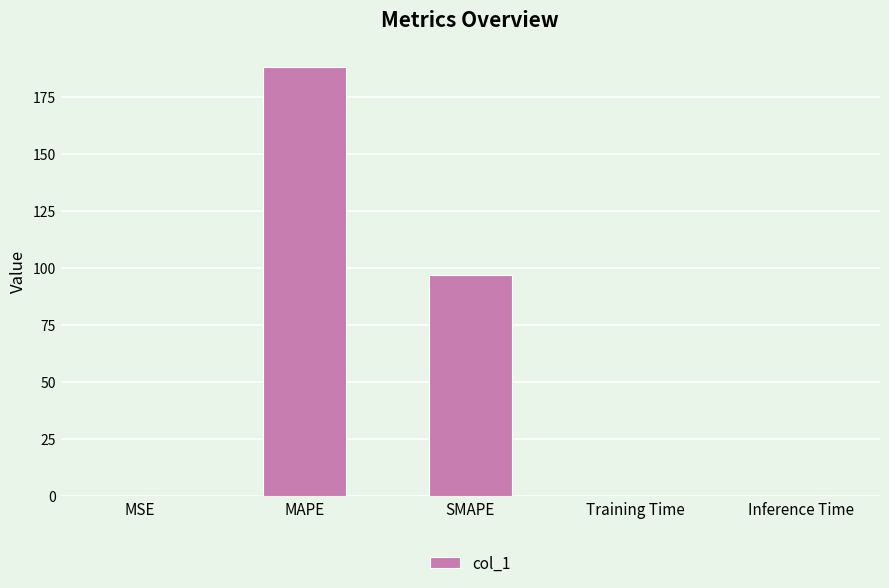

The chart shows a value of 119.1 at MAPE. True or false?

False